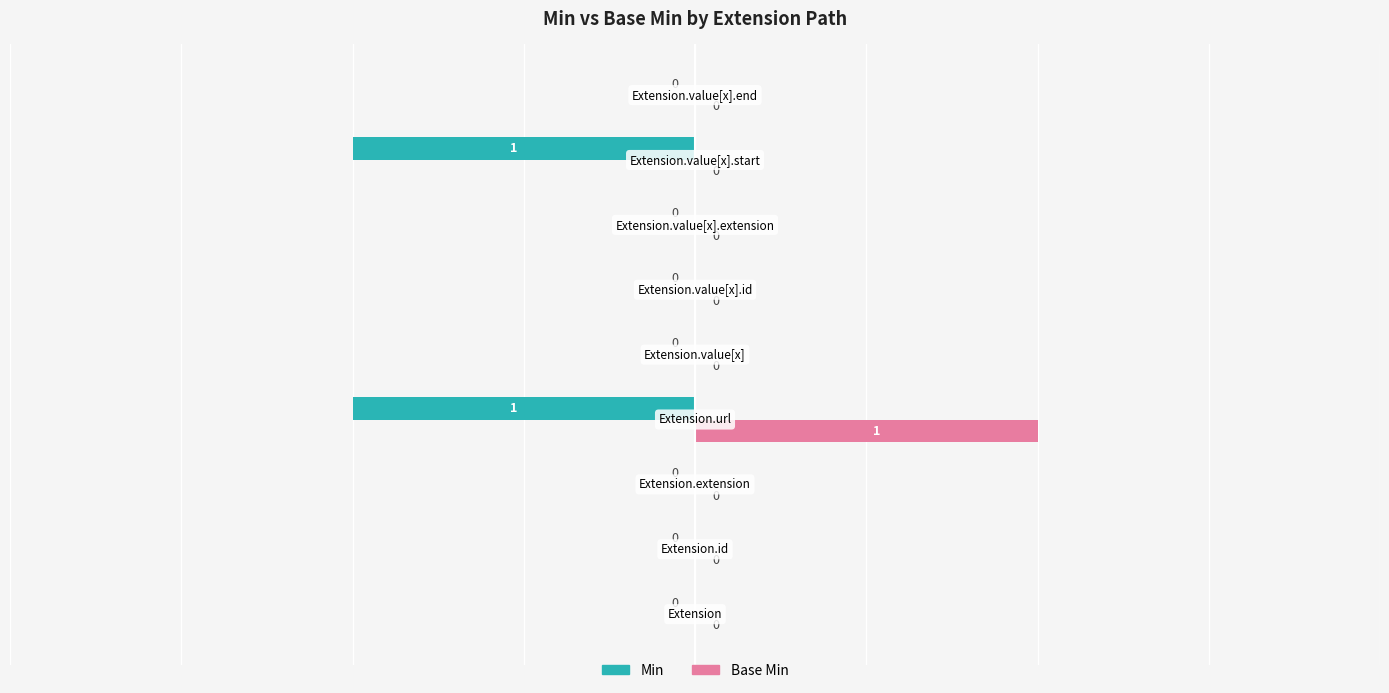

Count the Base Min values in the range 0 to 1.

9